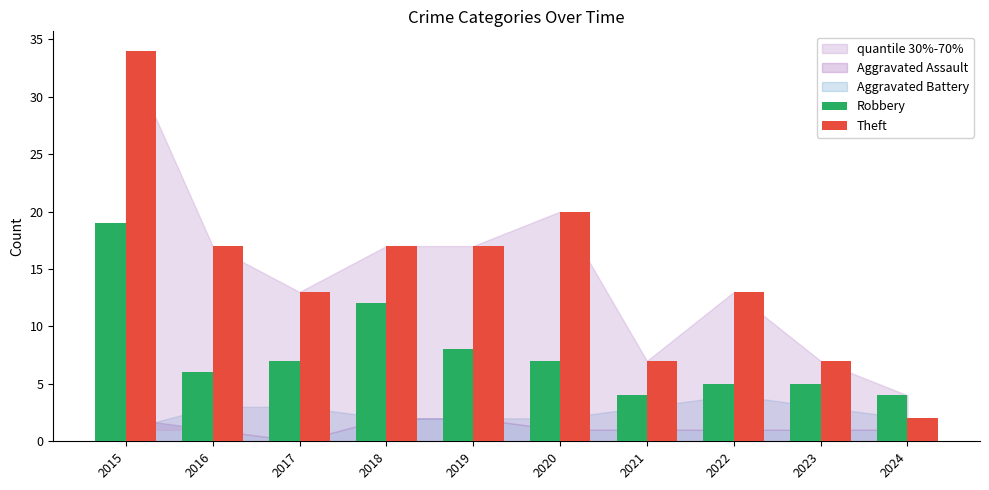

The Theft series shows 21 at 2022. True or false?

False